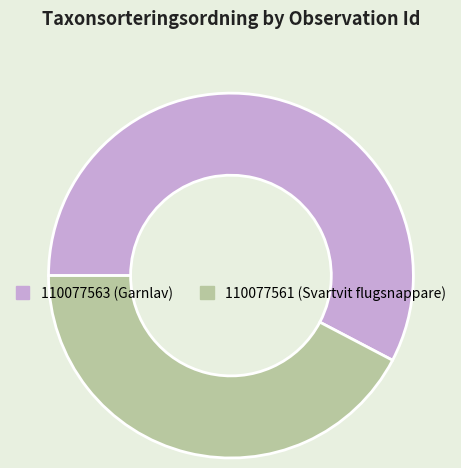

Does any single category account for the majority?

Yes